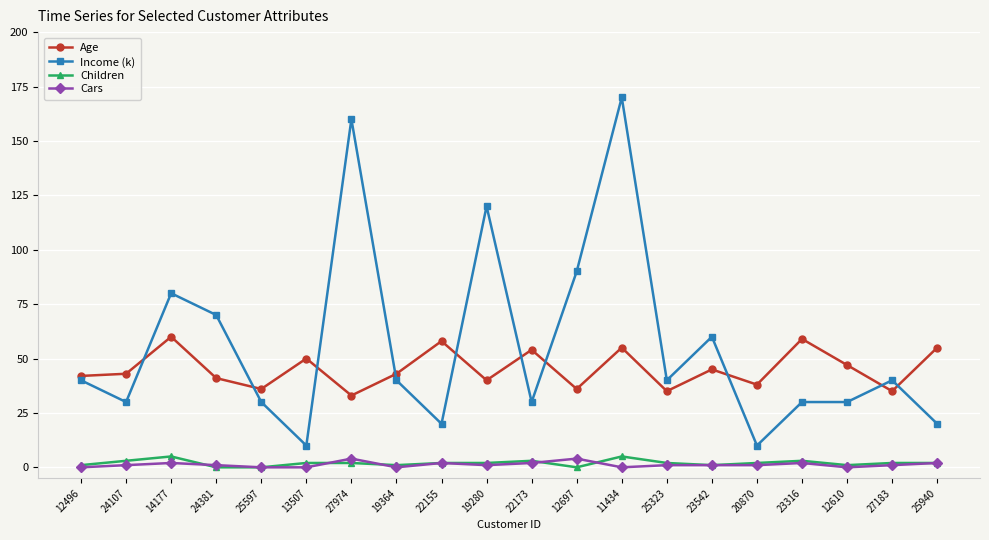

Count the number of data series in this chart.

4